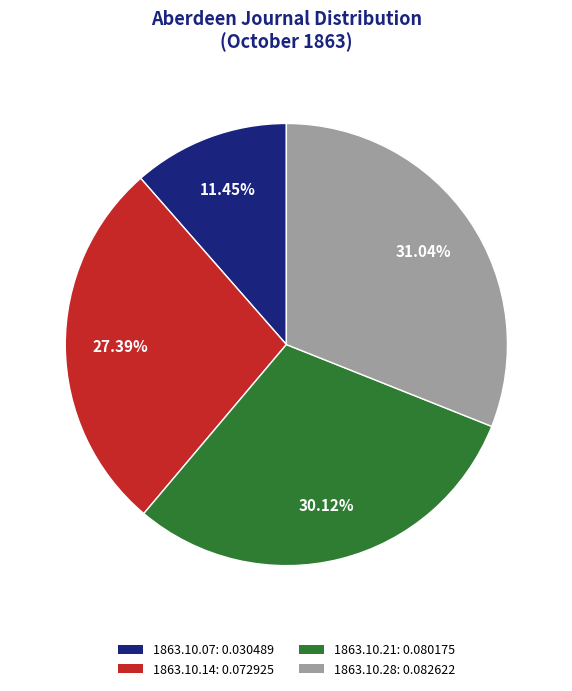

Is the sum of 1863.10.07: 0.030489 and 1863.10.28: 0.082622 greater than half?

No